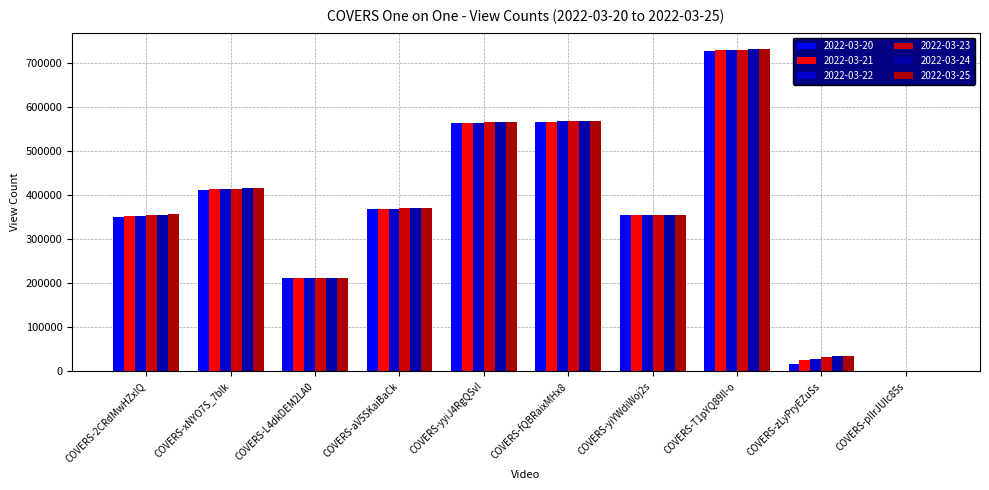

Reading left to right, extract all data points from this chart.

2022-03-20: 351222	413400	211727	369409	564543	566820	354559	728874	16171	0
2022-03-21: 352802	414065	211891	369790	565027	567533	354766	729922	25365	0
2022-03-22: 353921	414684	212014	370170	565521	568191	355025	730879	28619	0
2022-03-23: 355144	415238	212109	370480	566036	568868	355221	731635	31808	0
2022-03-24: 356412	415877	212227	370803	566579	569480	355449	732474	34695	0
2022-03-25: 357488	416357	212339	371071	567030	570110	355636	733229	35772	0